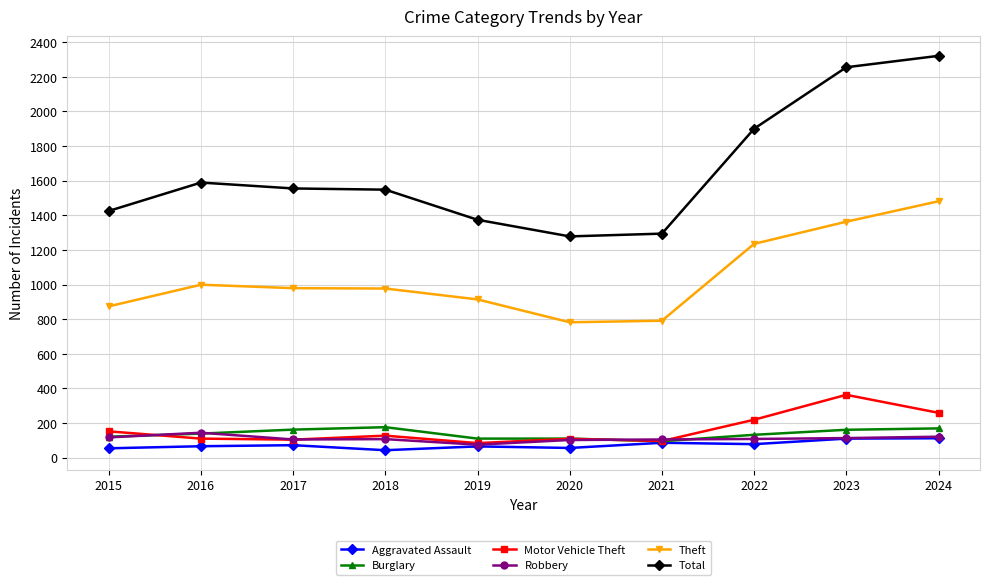

How many data points in Total are less than 1555?

5